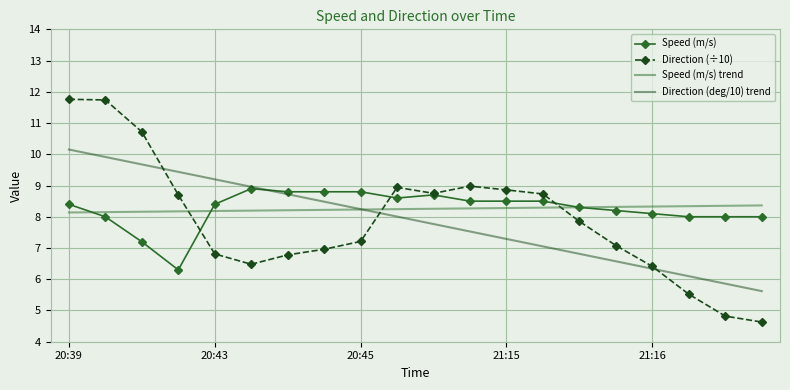

What is the difference between the maximum and minimum values in the Speed (m/s) trend series?

0.2